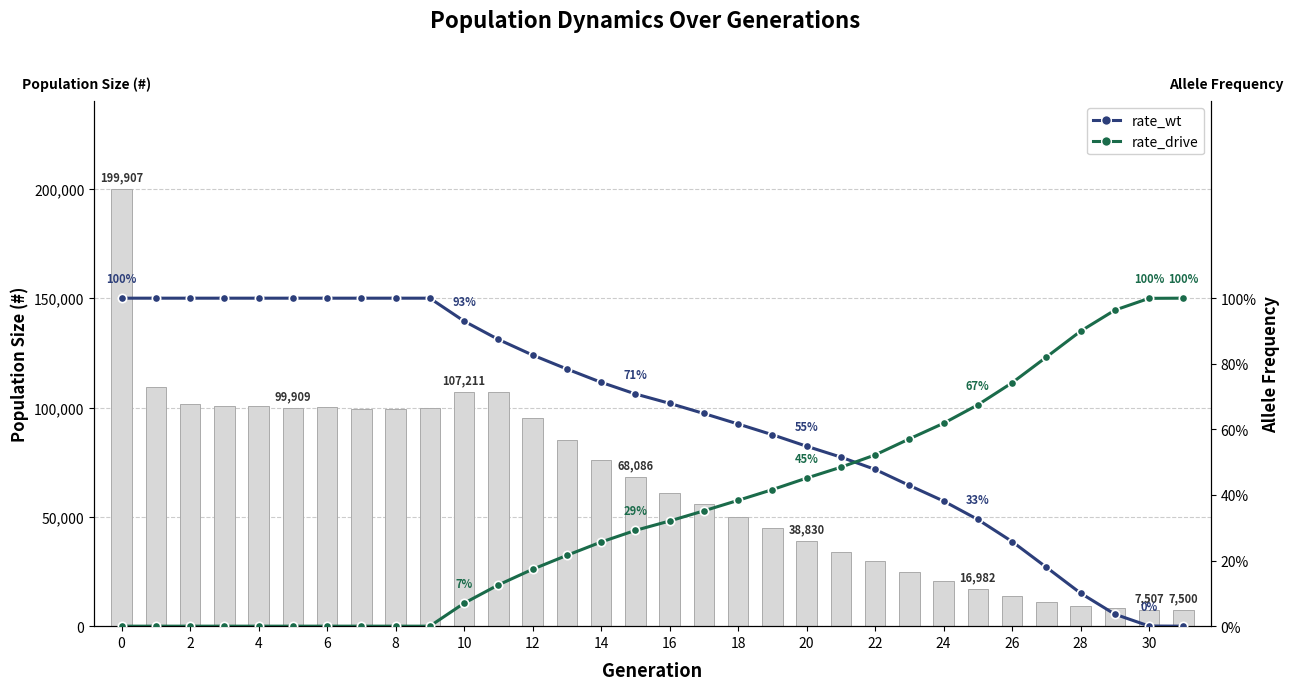

What is the label of the 9th bar from the right?

23